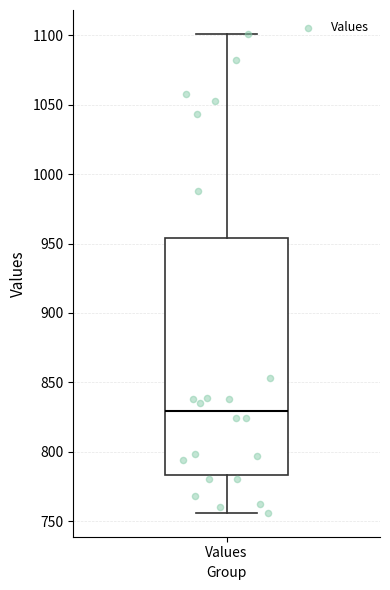

Read this box plot against the y-axis: the position of the median line, the range covered by the box, and the ends of both whiskers. The values are not printed on the chart, so give them approximately, as read against the axis.

median 830, box 785 to 955, whiskers 755 to 1100